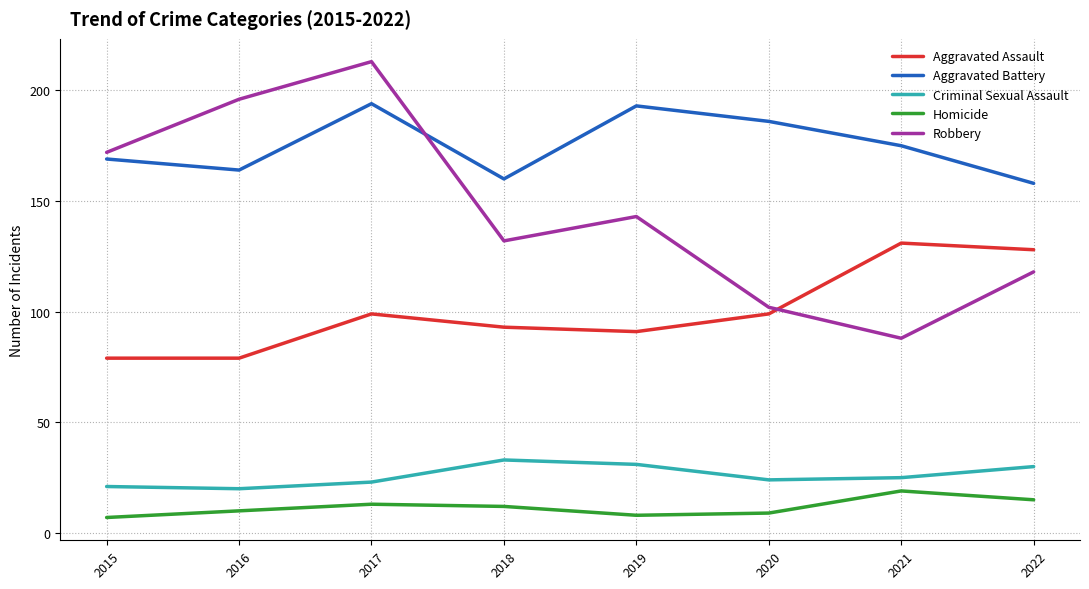

Which series has the widest spread of values?

Robbery